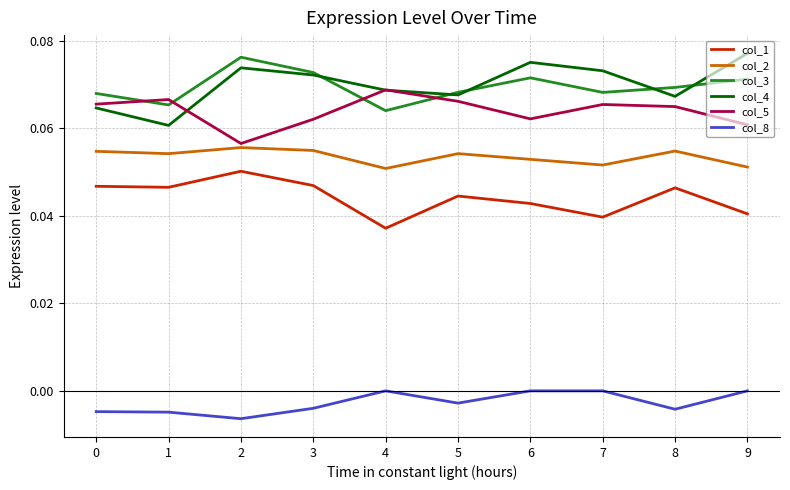

Rank the series by their maximum value, from highest to lowest.

col_4, col_3, col_5, col_2, col_1, col_8